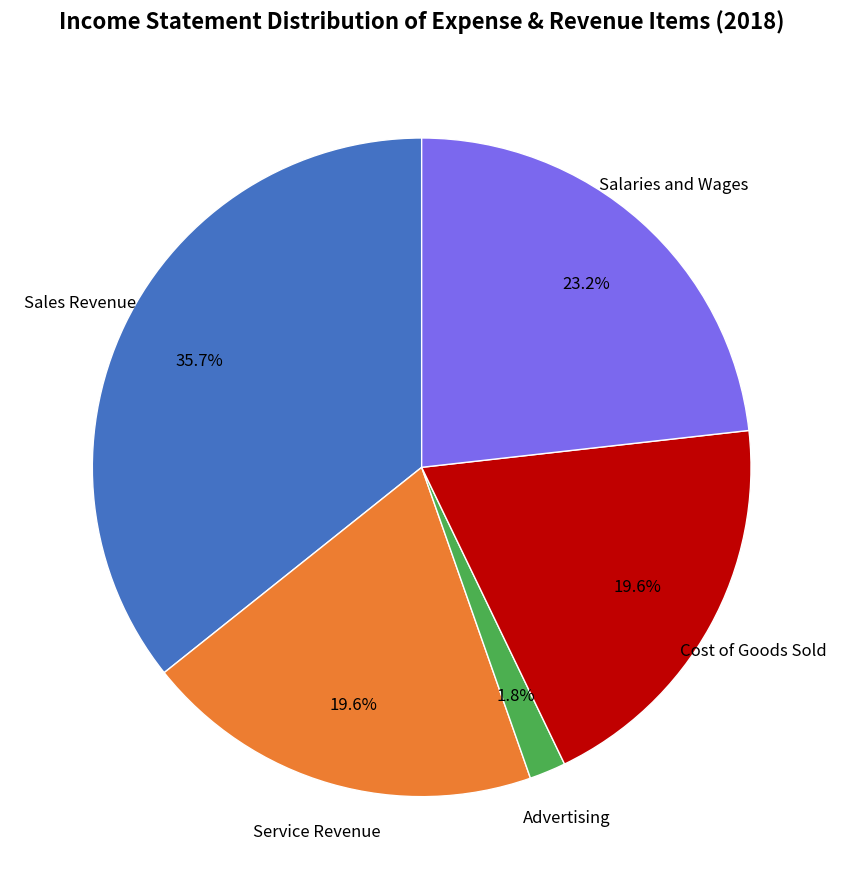

To the nearest percent, what portion does Sales Revenue represent?

36%